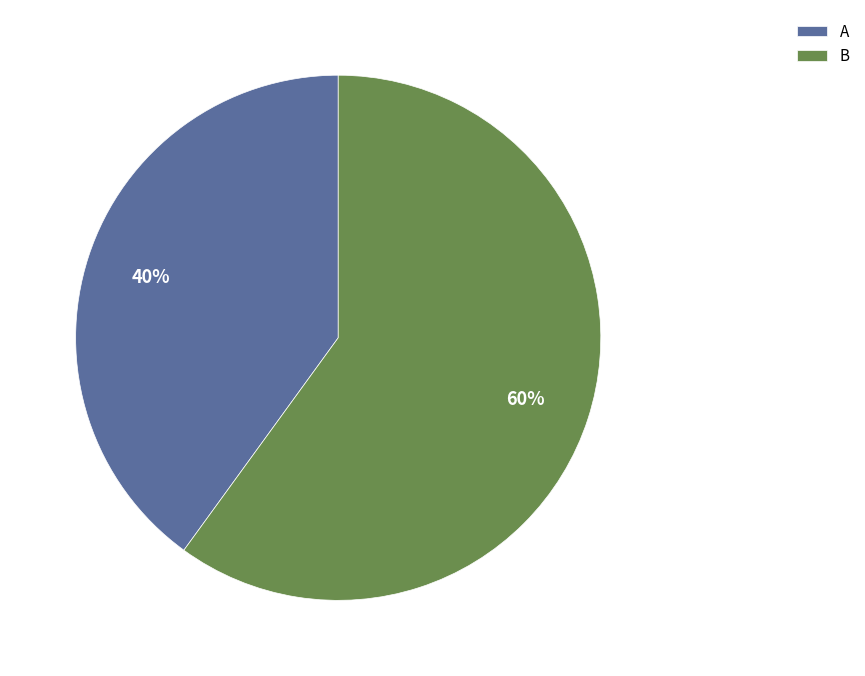

Is there a majority slice in this chart?

Yes